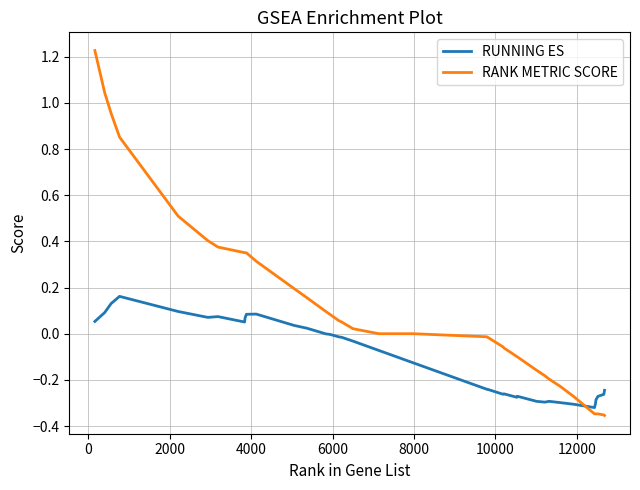

What is the difference between the maximum and minimum values in the RUNNING ES series?

0.5